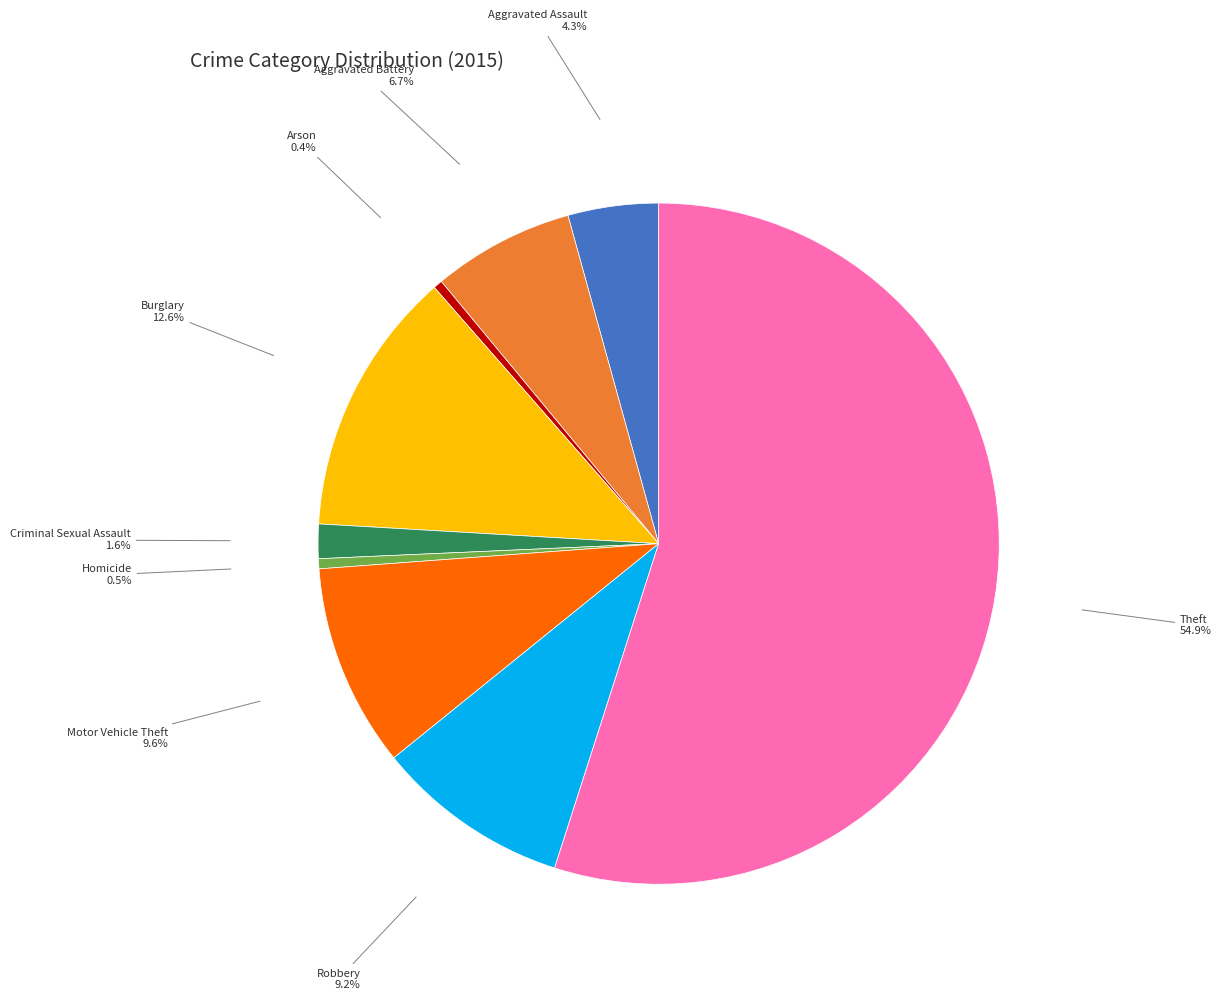

Which has a higher value, Homicide or Motor Vehicle Theft?

Motor Vehicle Theft